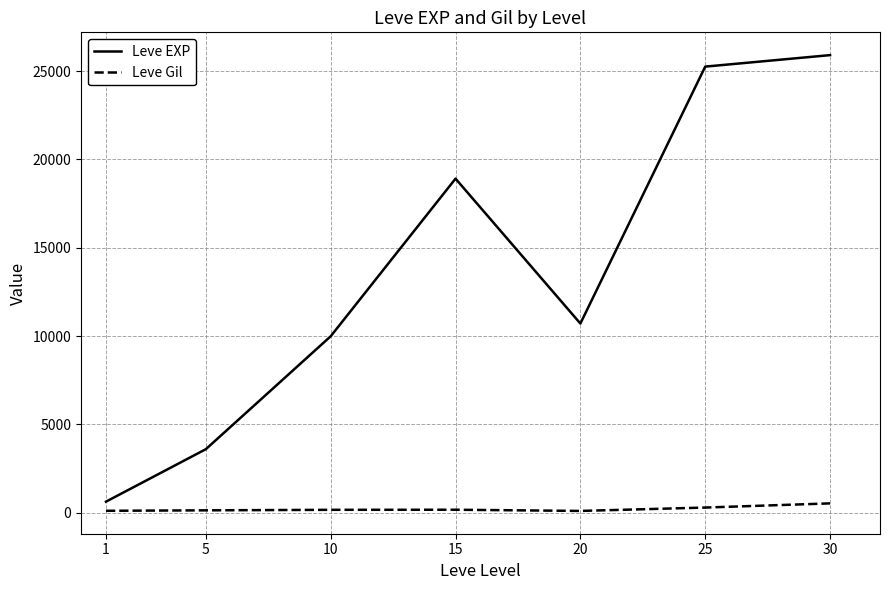

What is the sum of the Leve Gil values at 5 and 10?

307